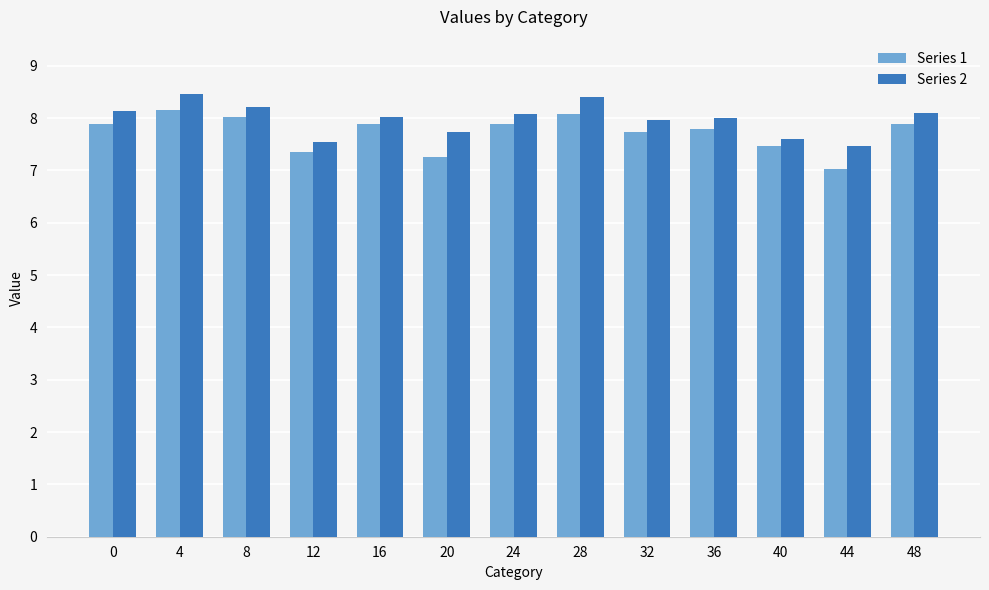

How many bars are there in each group?

2